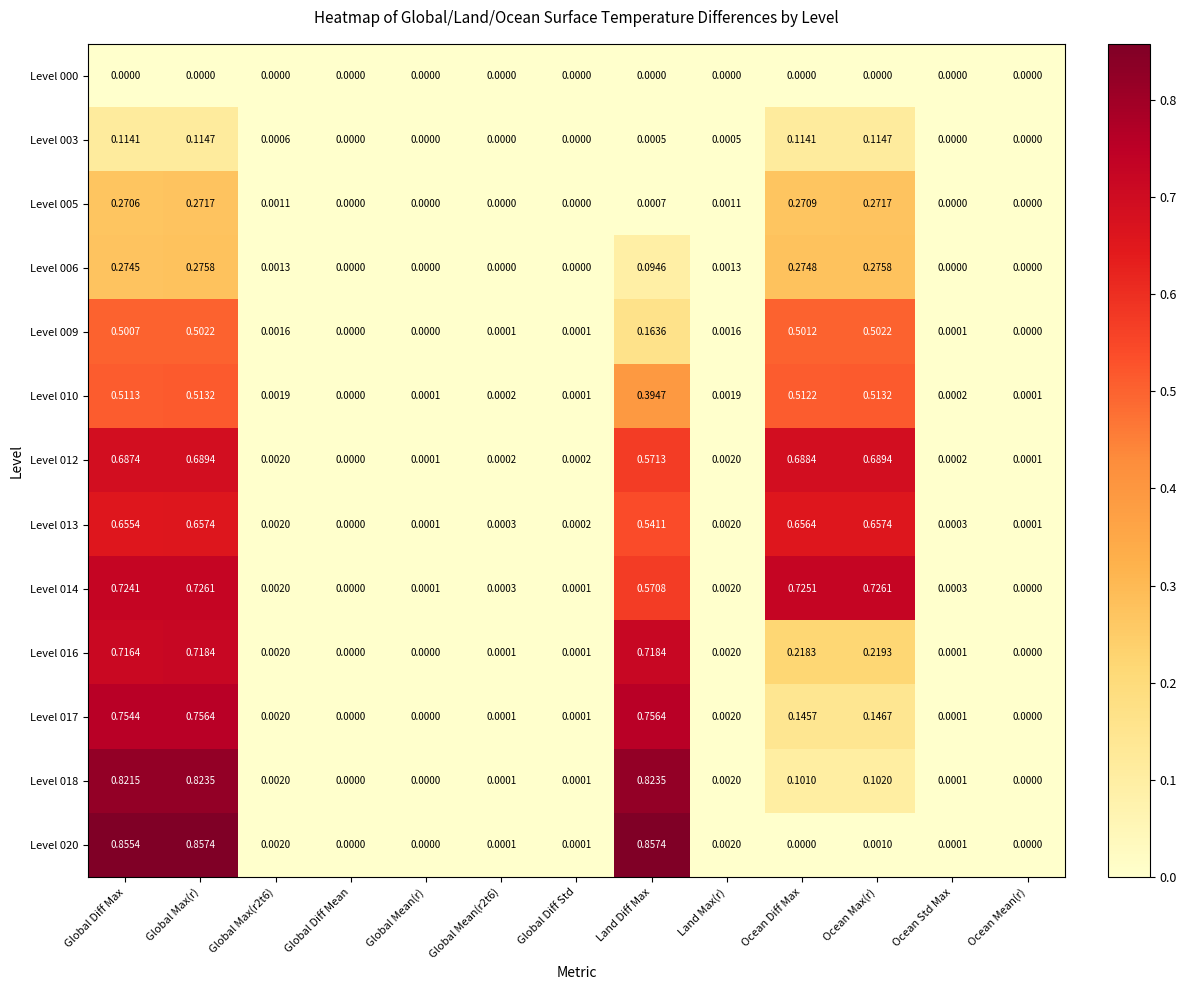

At which label is Level 013 closest to 0?

Global Diff Mean